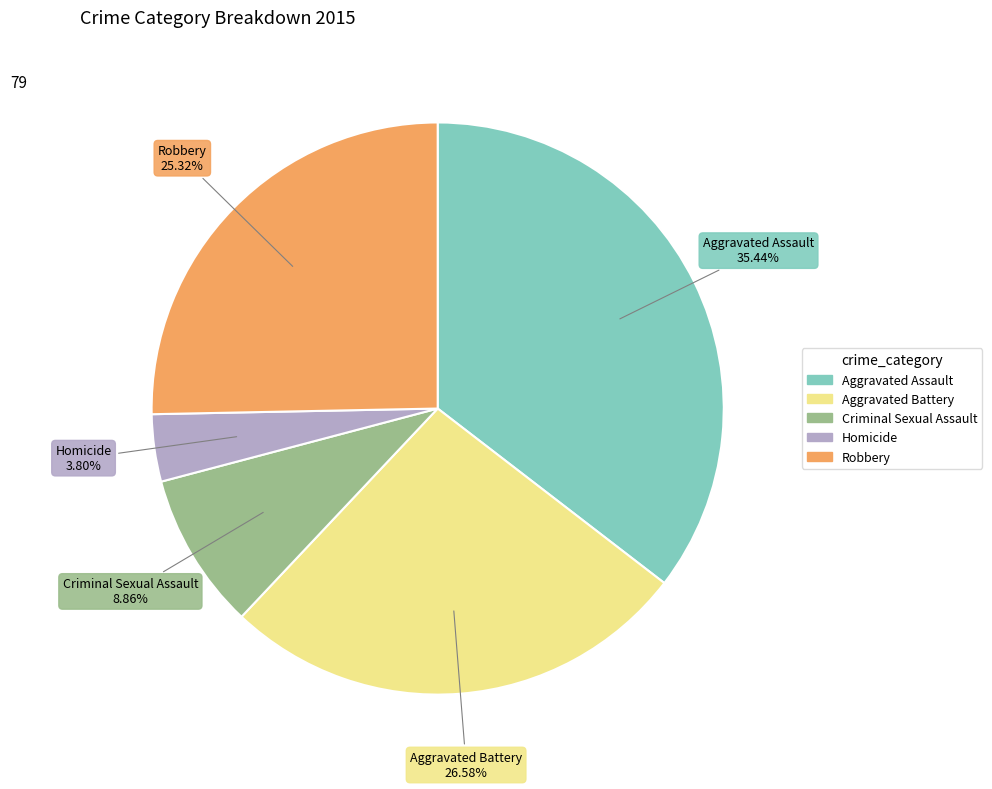

Count the number of slices in the pie.

5